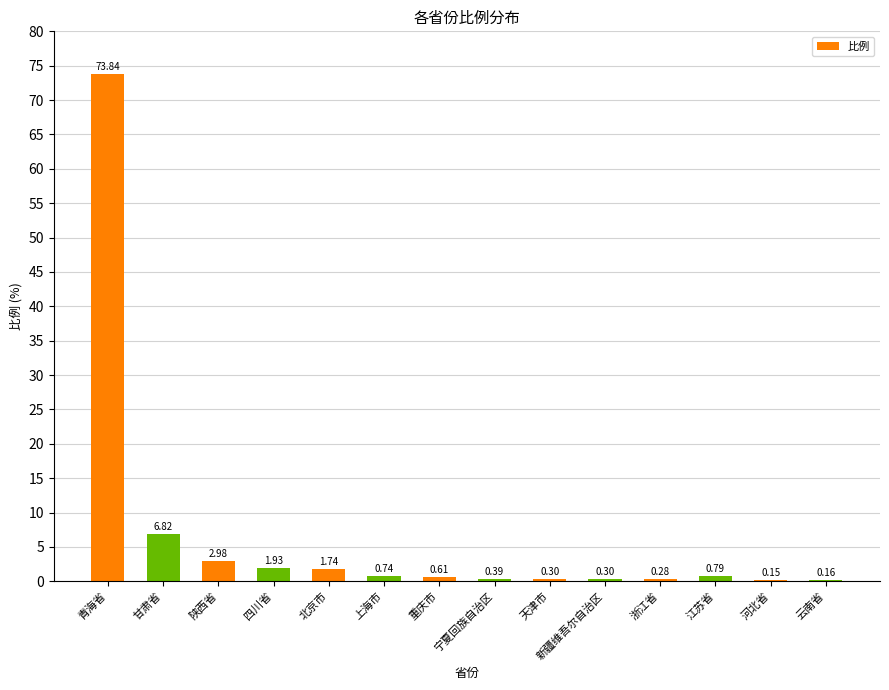

Which label corresponds to the largest value in the chart?

青海省